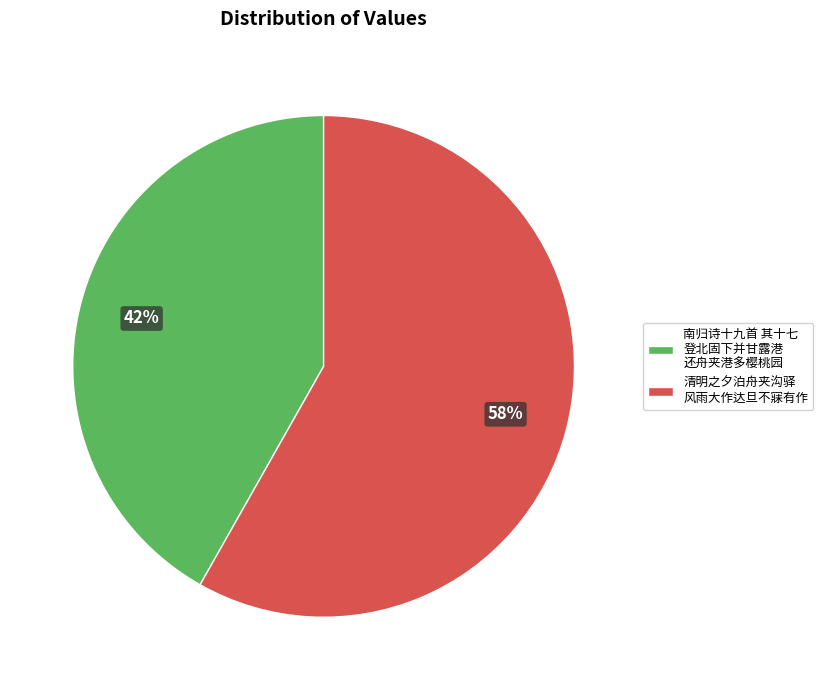

Is there a majority slice in this chart?

Yes